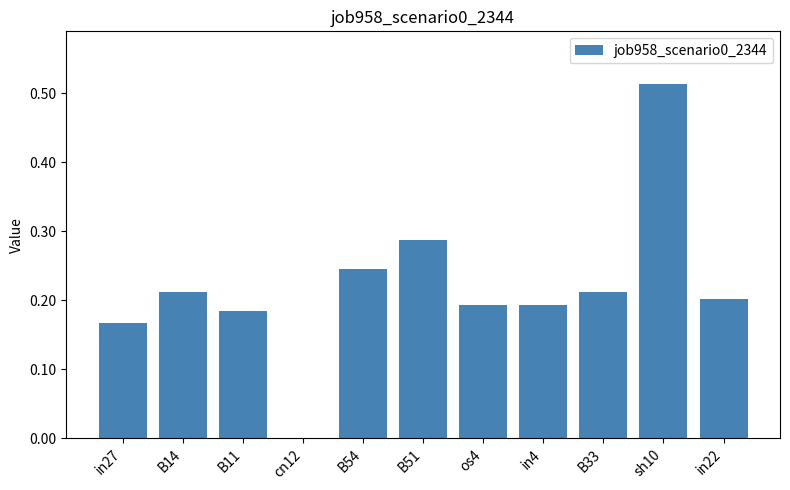

True or false: the data shows 0.2 at in4.

True